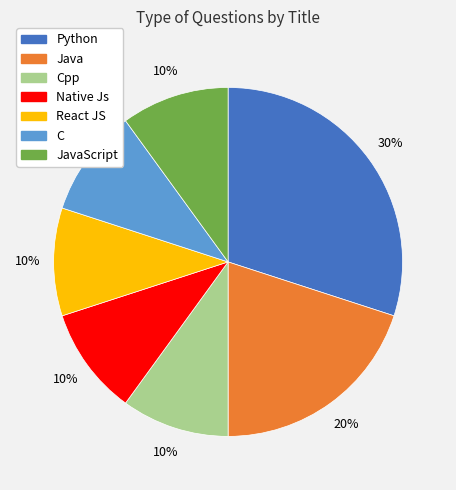

To the nearest percent, what is the average slice percentage?

14%